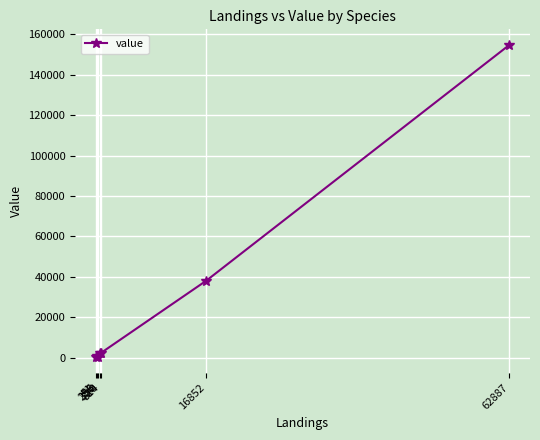

How many lines are shown in the chart?

1